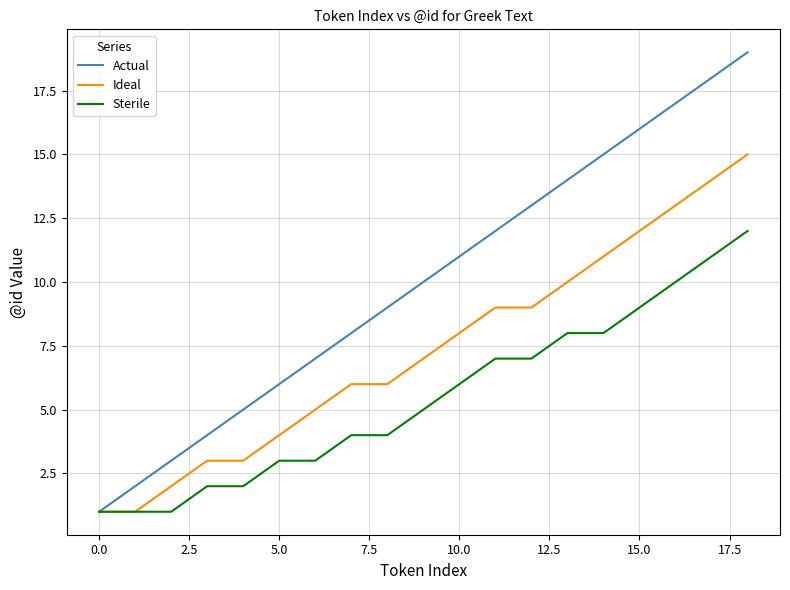

Which series has the largest range (max minus min)?

Actual